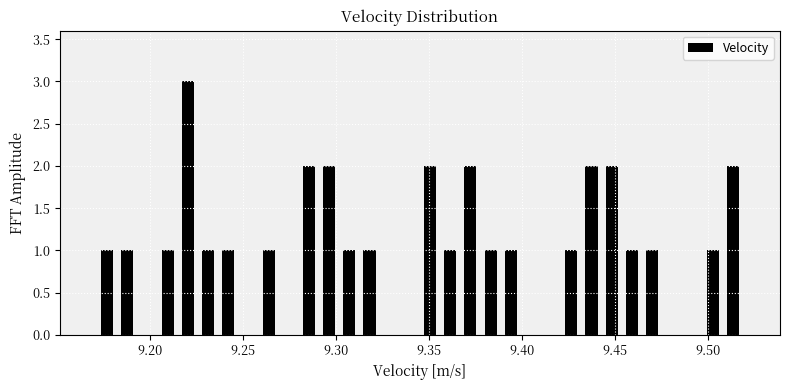

Read against the x-axis, roughly where is the centre of the tallest bar?

9.220